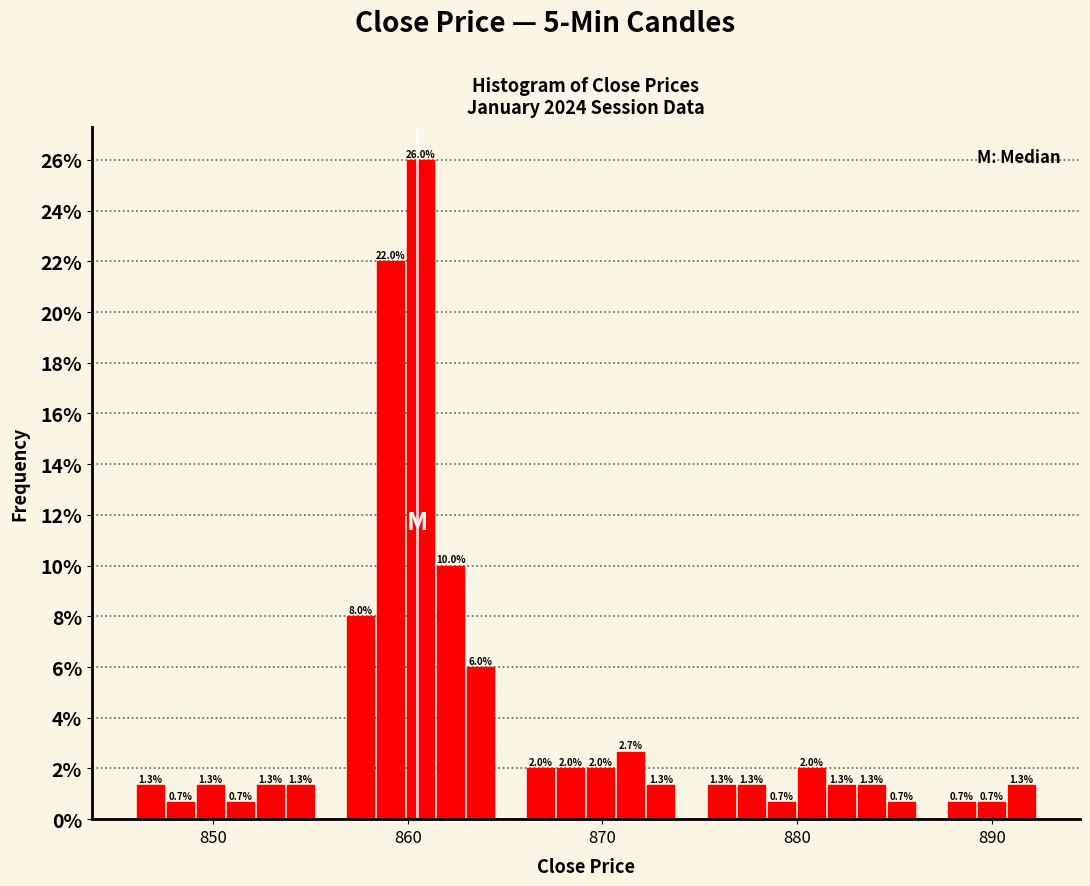

Read against the x-axis, roughly where is the centre of the tallest bar?

861